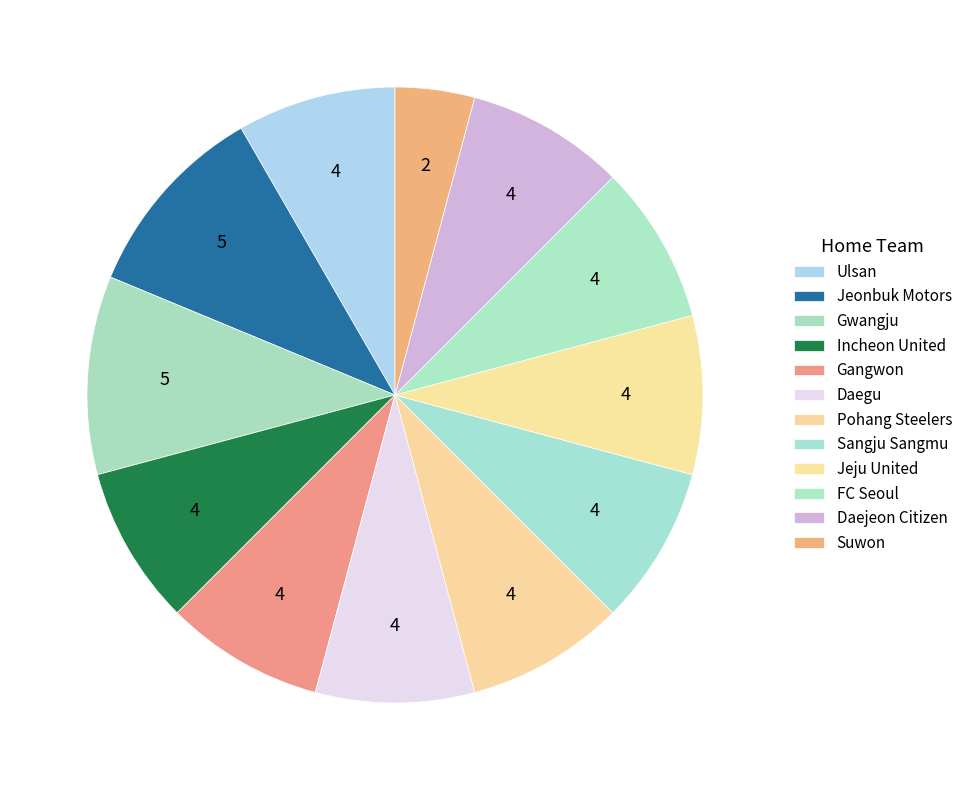

How many segments does this pie chart have?

12